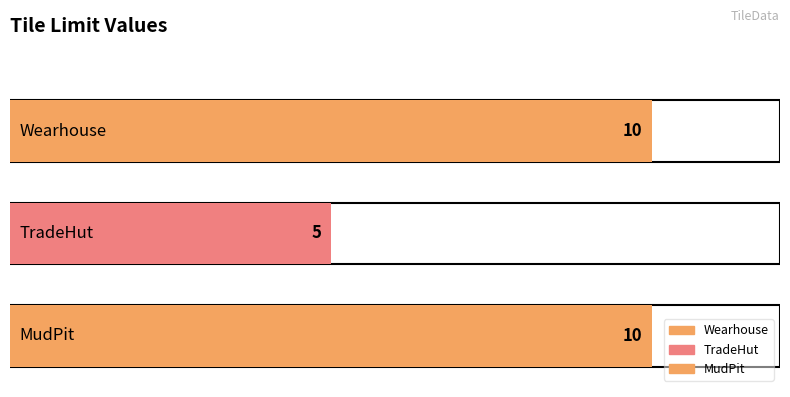

What is the average value?

8